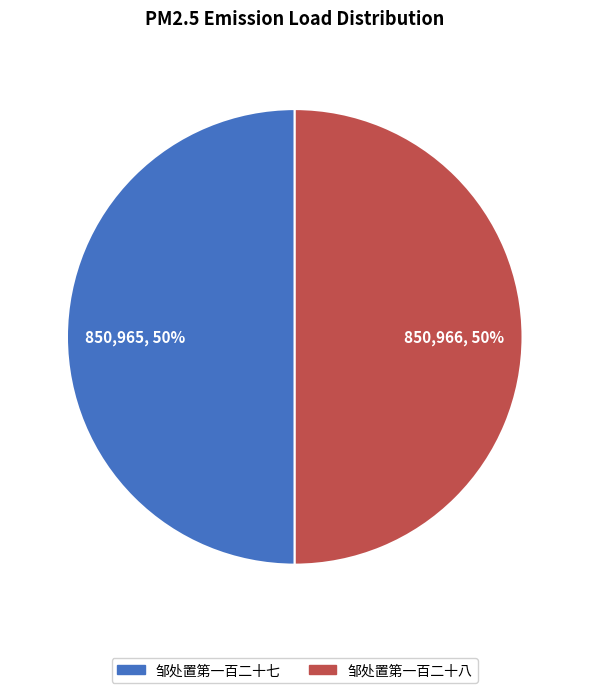

What is the ratio of the value at 邹处置第一百二十八 to the value at 邹处置第一百二十七?

1.0